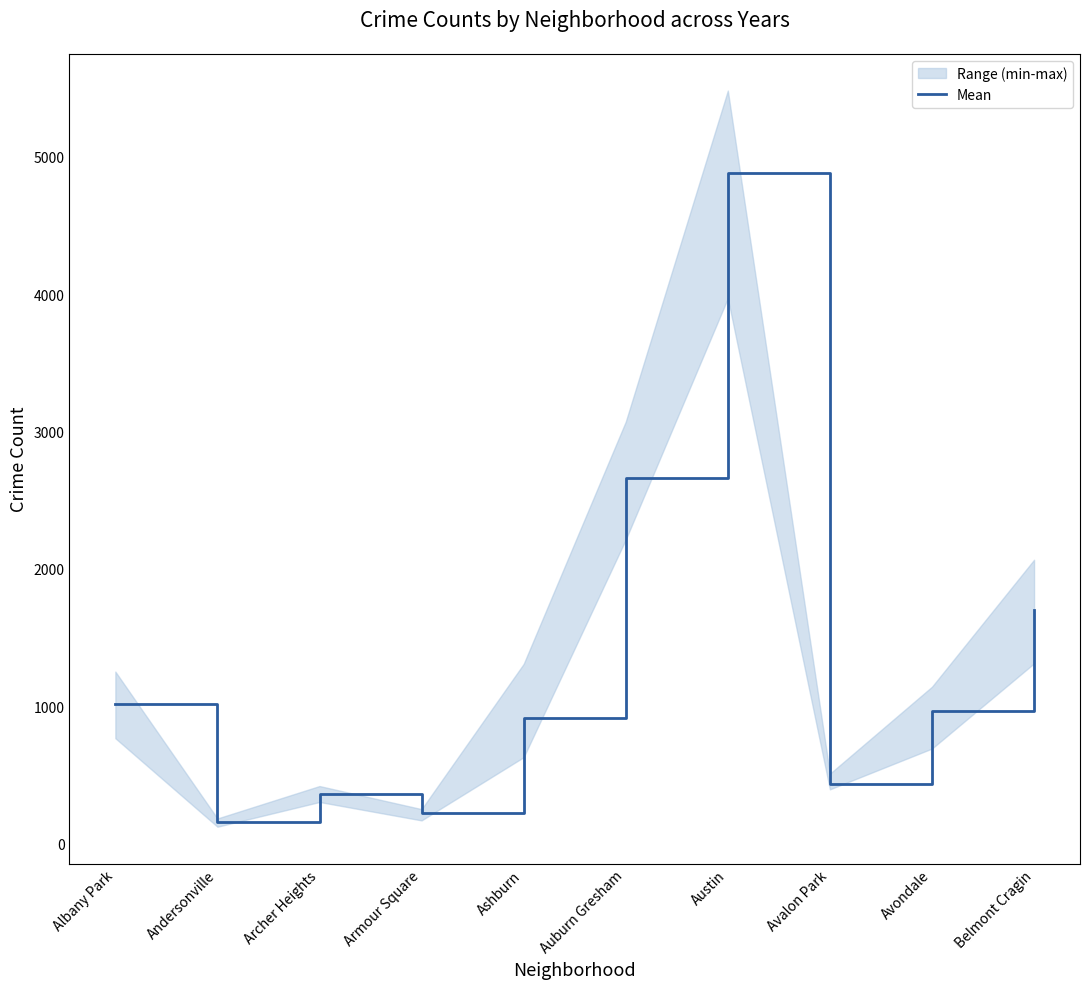

Is this an area chart (filled region under the line)?

No